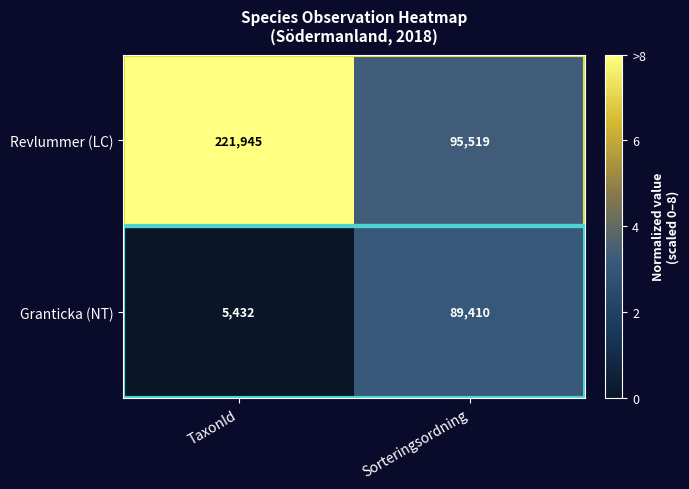

How many values in the Granticka (NT) series are below 89410?

1